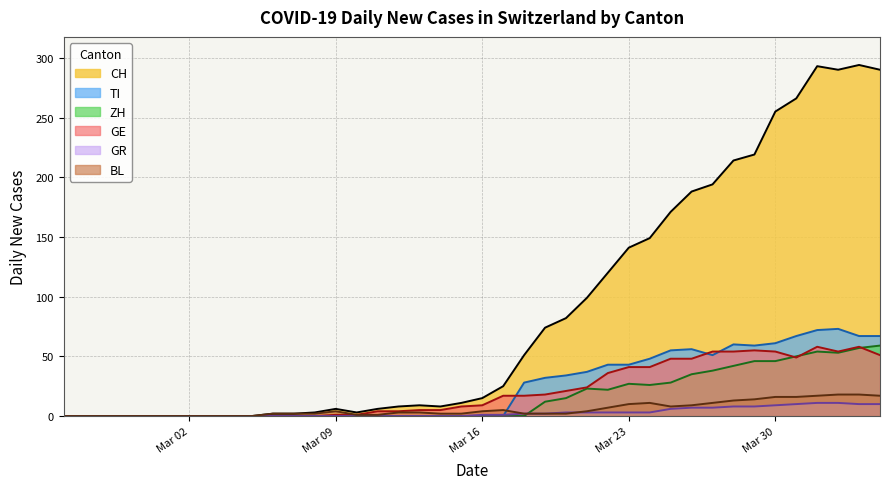

What is the maximum value shown in the chart?

294